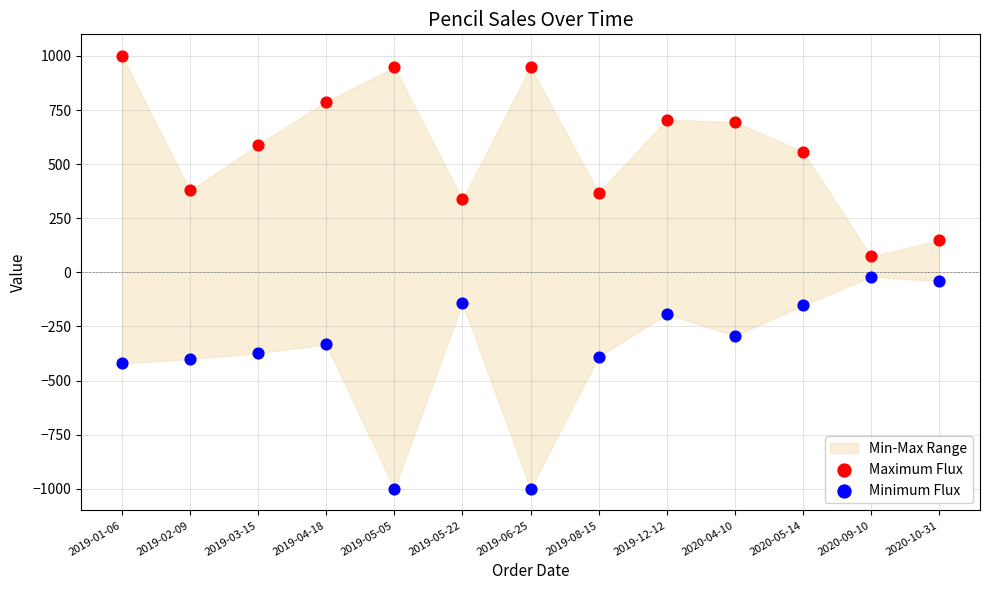

Which series reaches the maximum Y coordinate?

Maximum Flux